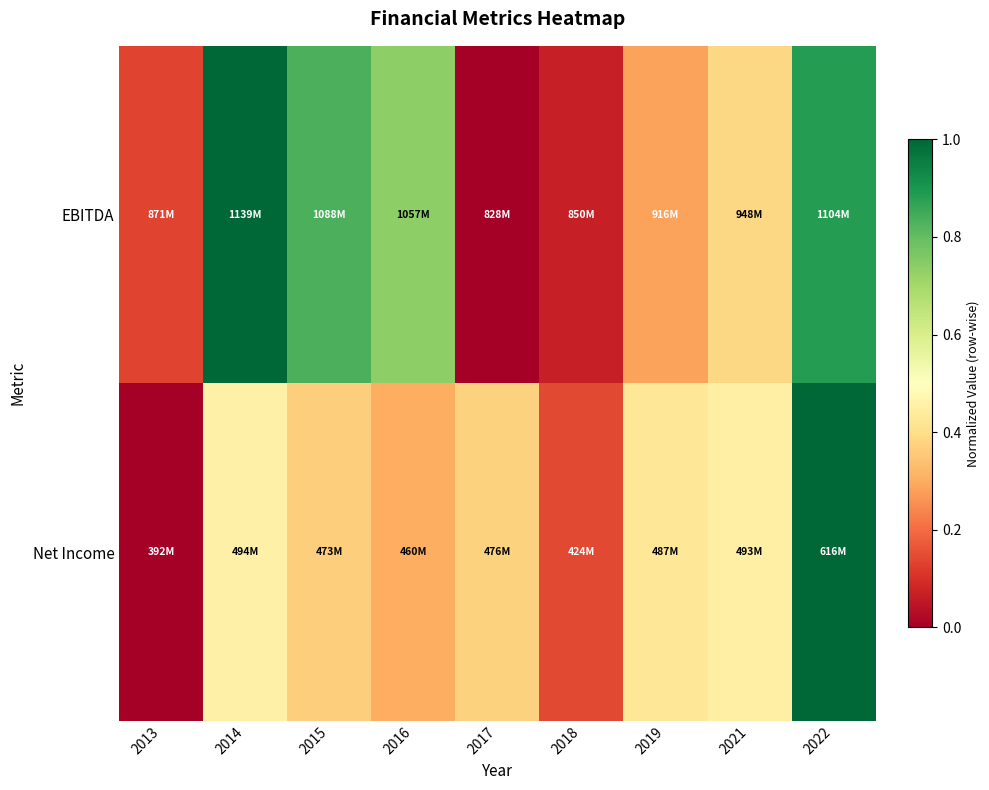

What is the difference between the highest and lowest values at 2017?

0.4